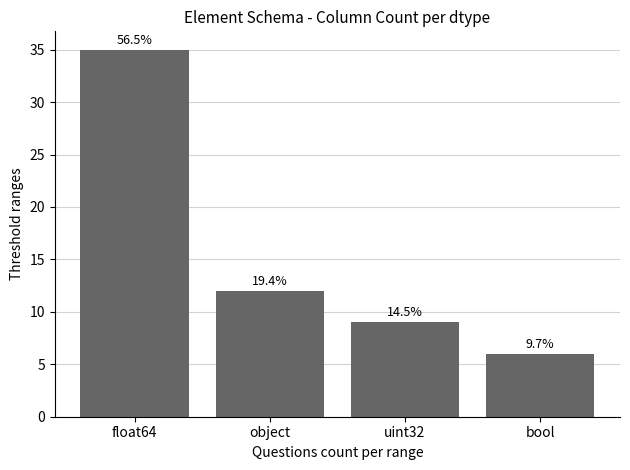

What is the change in value from float64 to uint32?

-26